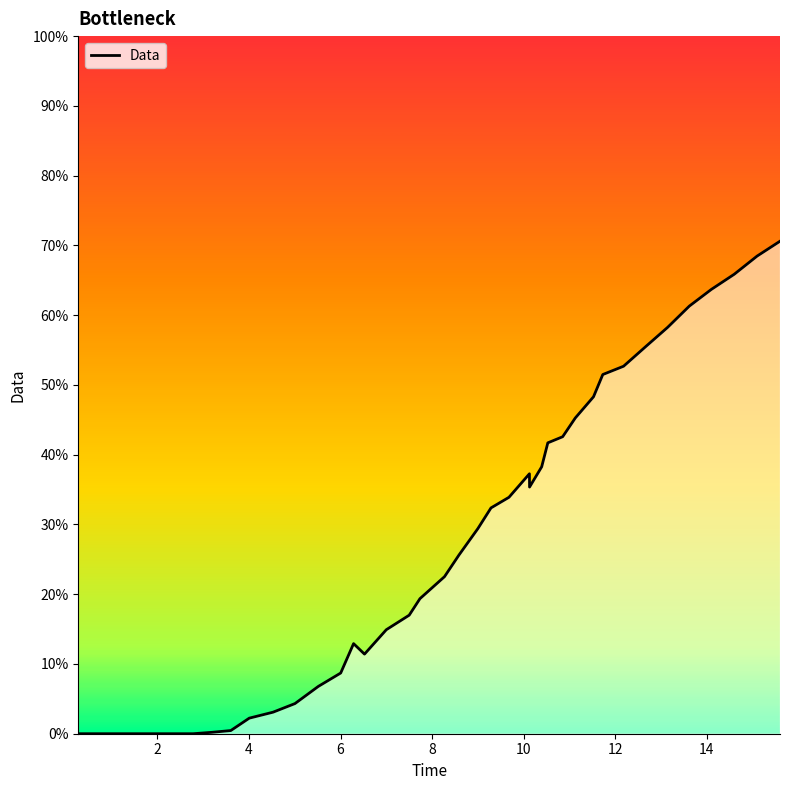

Does the chart display data point markers on the line(s)?

No